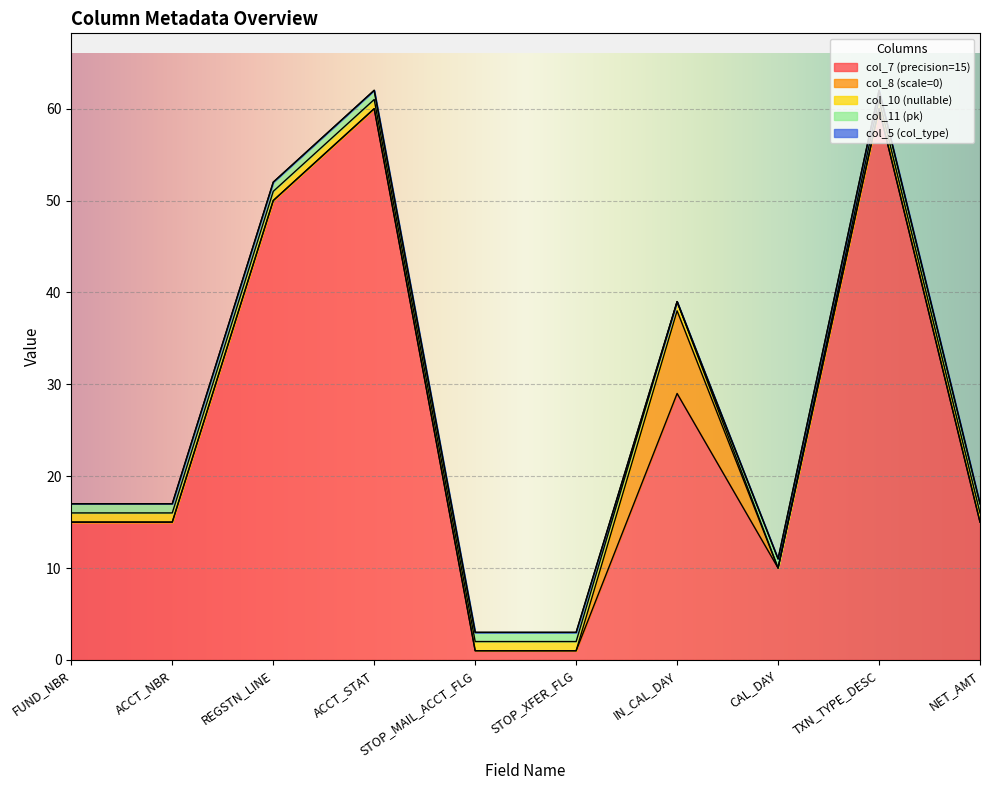

List the series in order of their peak value, lowest first.

col_5 (col_type), col_10 (nullable), col_11 (pk), col_8 (scale=0), col_7 (precision=15)